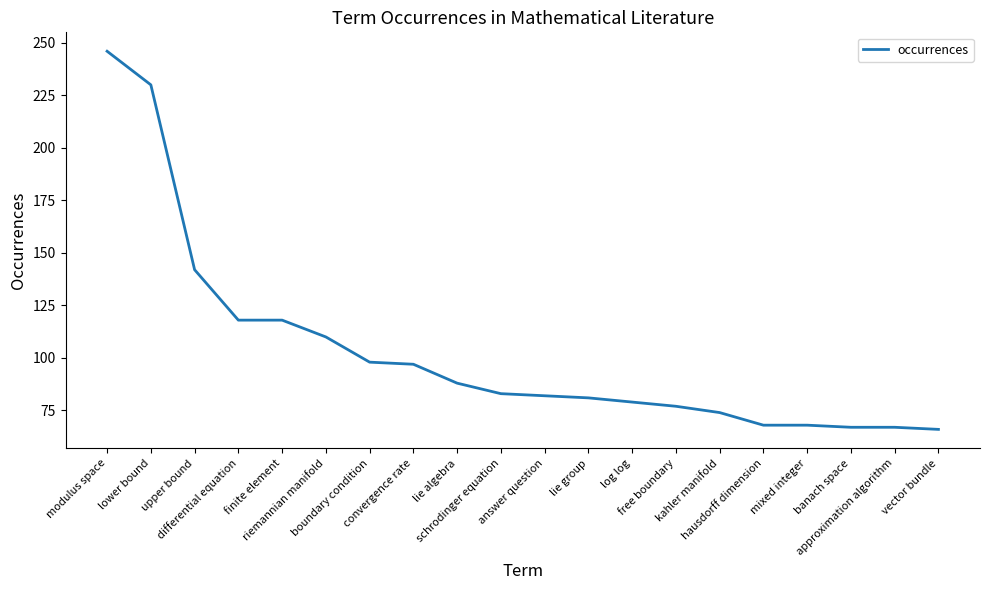

What is the maximum value shown in the chart?

246